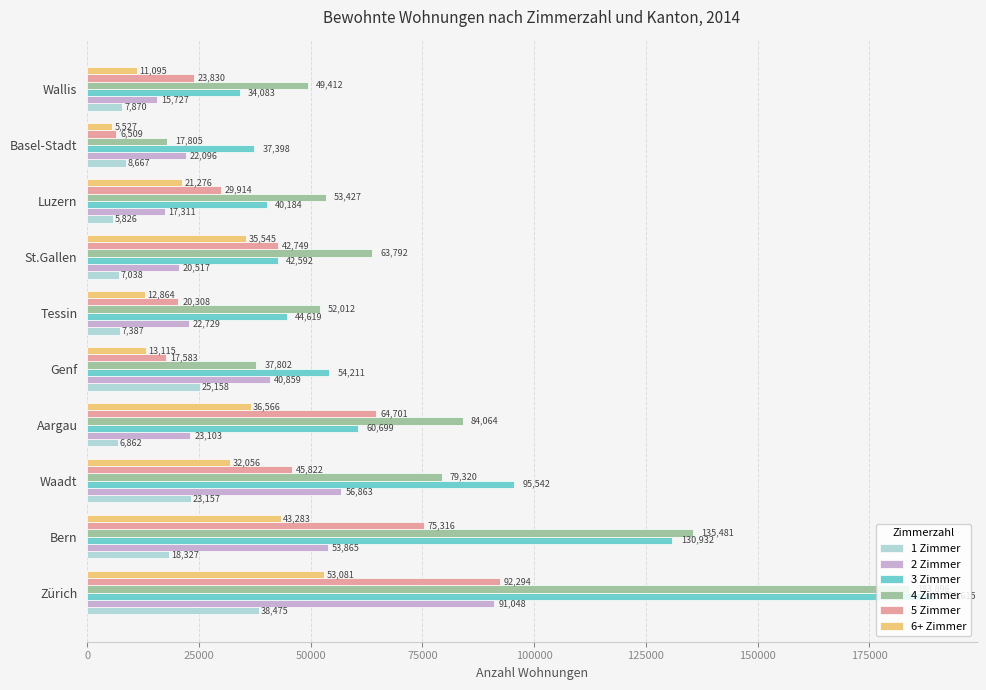

Rank the series by their maximum value, from highest to lowest.

3 Zimmer, 4 Zimmer, 5 Zimmer, 2 Zimmer, 6+ Zimmer, 1 Zimmer